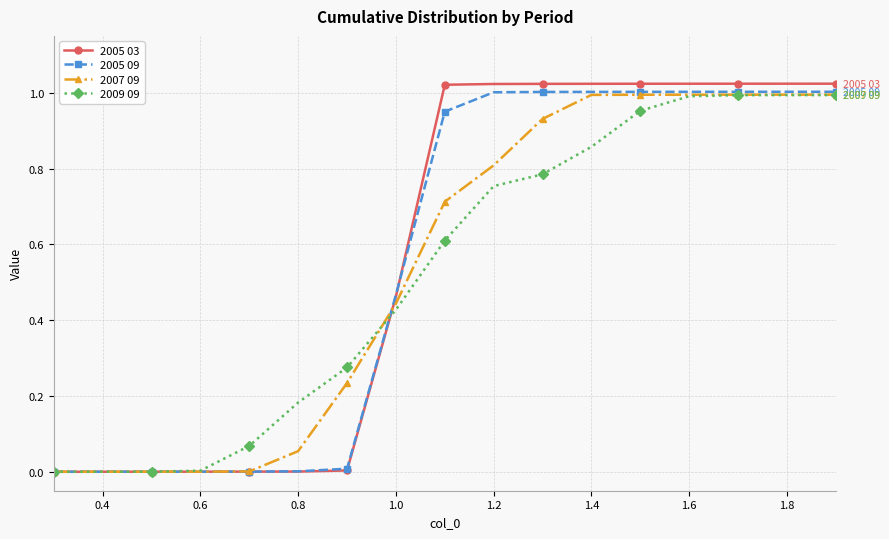

Which series has the largest range (max minus min)?

2005 03